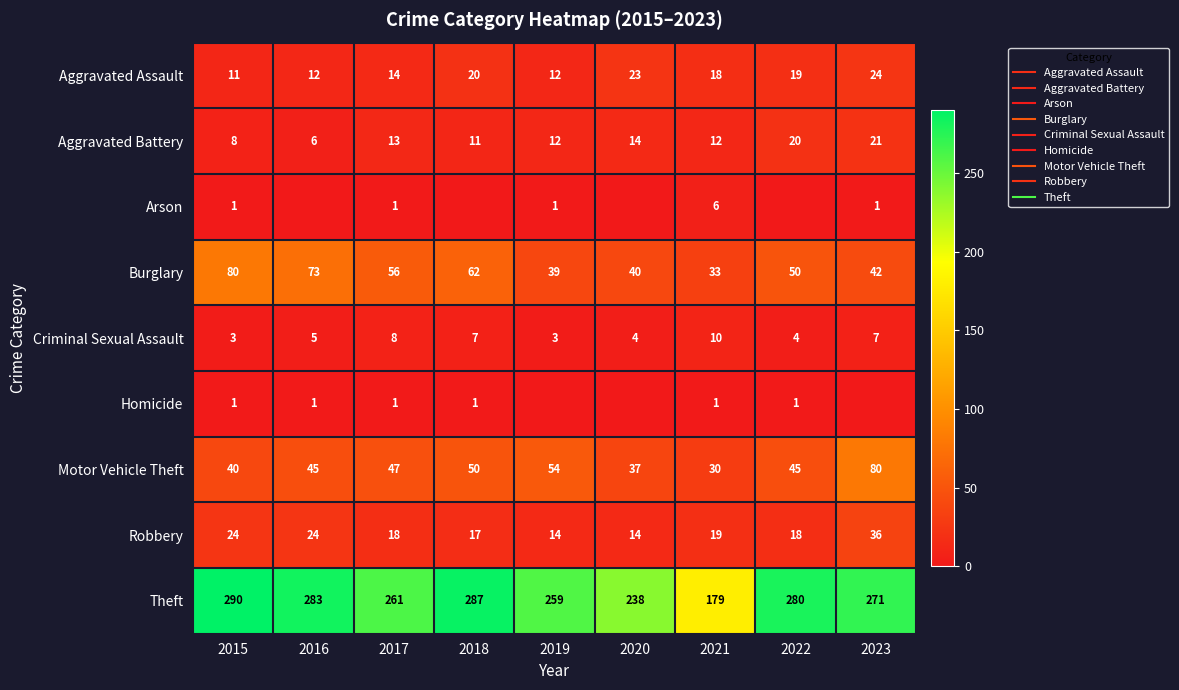

Is it true that Homicide equals 0 at 2021?

False